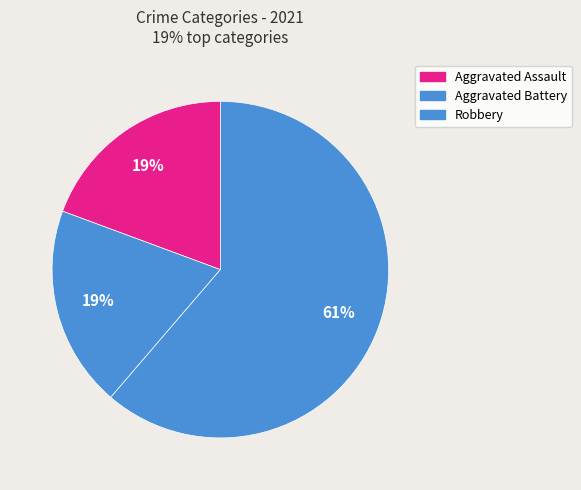

What percentage is the Aggravated Battery slice, to the nearest percent?

19%